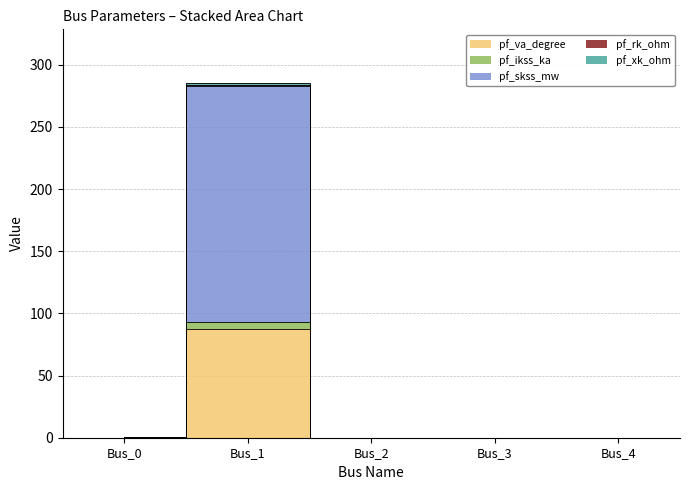

How many positive values does the pf_skss_mw series have?

2